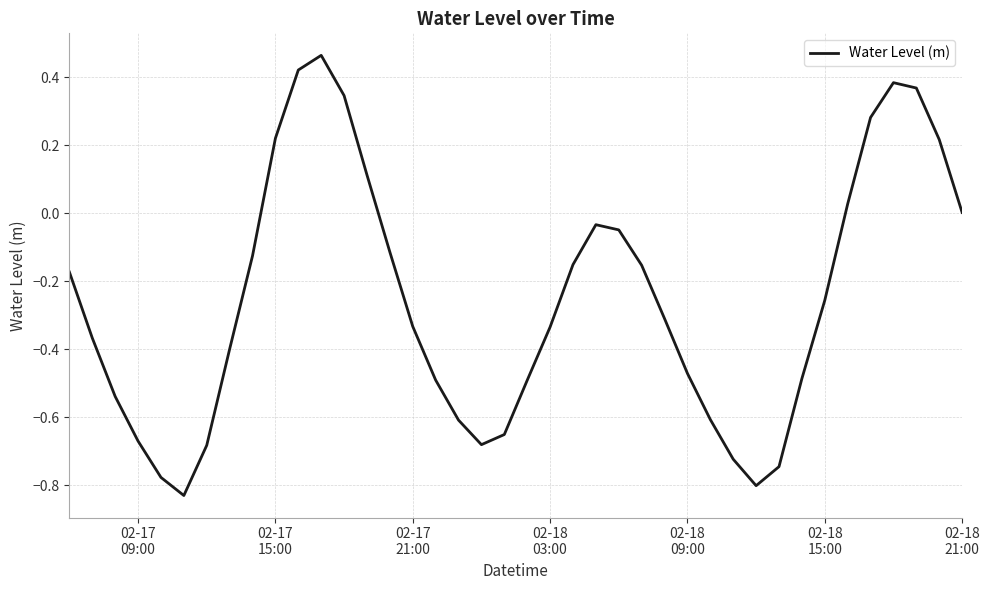

What is the difference between the maximum and minimum values?

1.3